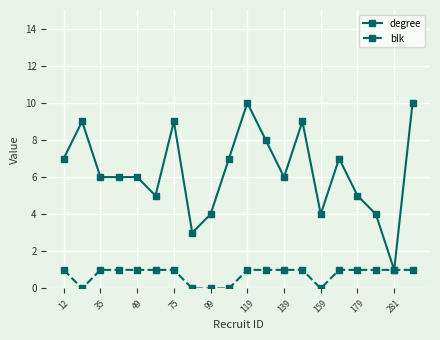

What is the value of the degree point at the 17th from the left?

5